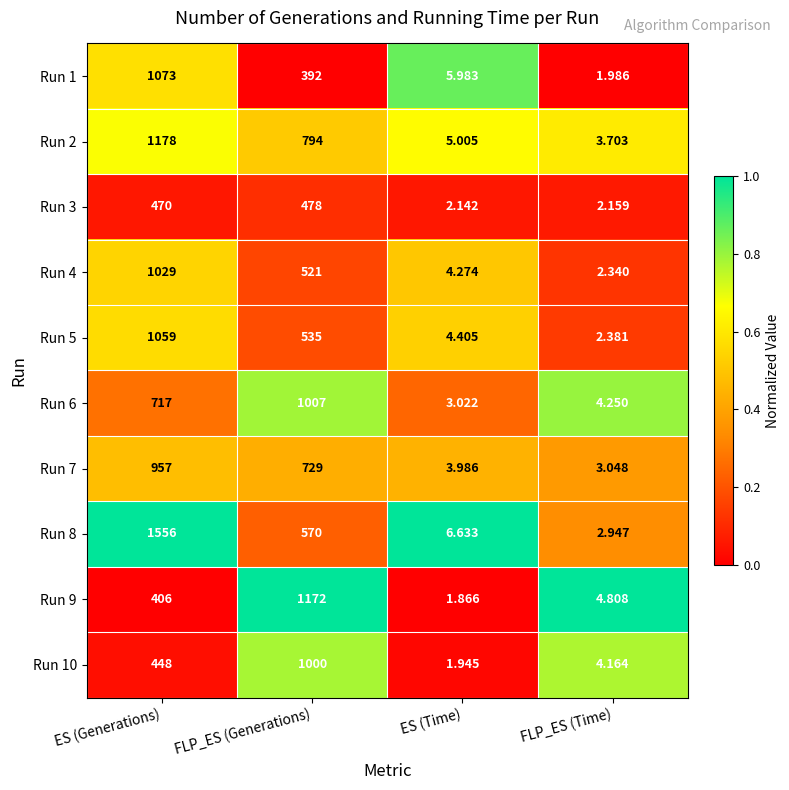

At which label does Run 4 first exceed 521?

ES (Generations)